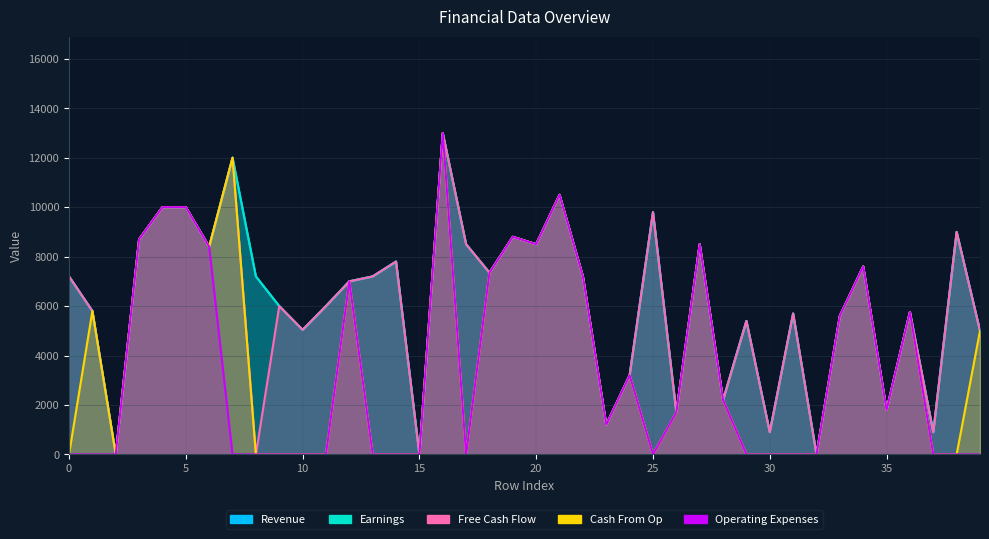

Reading left to right, what are all the values shown in this chart?

col_36: 7200	5800	0	8700	10000	10000	8400	12000	7200	6000	5040	6000	7000	7200	7800	0	13000	8500	7350	8800	8500	10500	7200	1200	3200	9800	1700	8500	2200	5400	900	5700	0	5600	7600	1800	5760	900	9000	5000
col_35: 7200	5800	0	8700	10000	10000	8400	12000	7200	6000	5040	6000	7000	7200	7800	0	13000	8500	7350	8800	8500	10500	7200	1200	3200	9800	1700	8500	2200	5400	900	5700	0	5600	7600	1800	5760	900	9000	5000
col_37: 7200	5800	0	8700	10000	10000	8400	12000	0	6000	5040	6000	7000	7200	7800	0	13000	8500	7350	8800	8500	10500	7200	1200	3200	9800	1700	8500	2200	5400	900	5700	0	5600	7600	1800	5760	900	9000	5000
col_38: 0	5800	0	8700	10000	10000	8400	12000	0	0	0	0	7000	0	0	0	13000	0	7350	8800	8500	10500	7200	1200	3200	0	1700	8500	2200	0	0	0	0	5600	7600	1800	5760	0	0	5000
col_39: 0	0	0	8700	10000	10000	8400	0	0	0	0	0	7000	0	0	0	13000	0	7350	8800	8500	10500	7200	1200	3200	0	1700	8500	2200	0	0	0	0	5600	7600	1800	5760	0	0	0